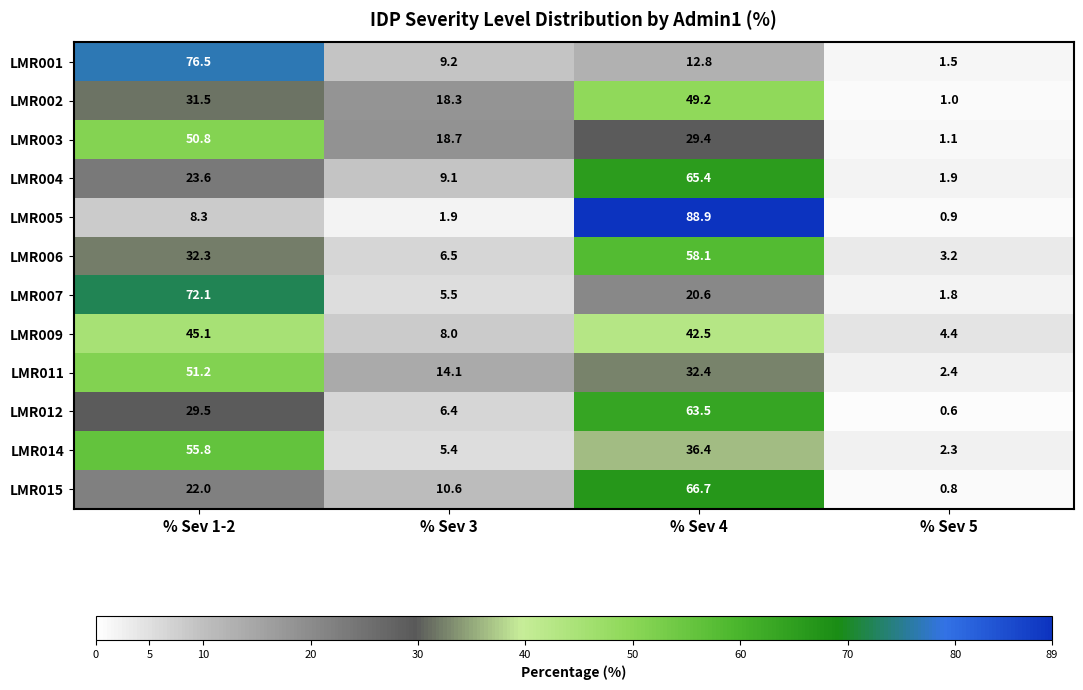

At which category is the sum across all series the highest?

% Sev 4